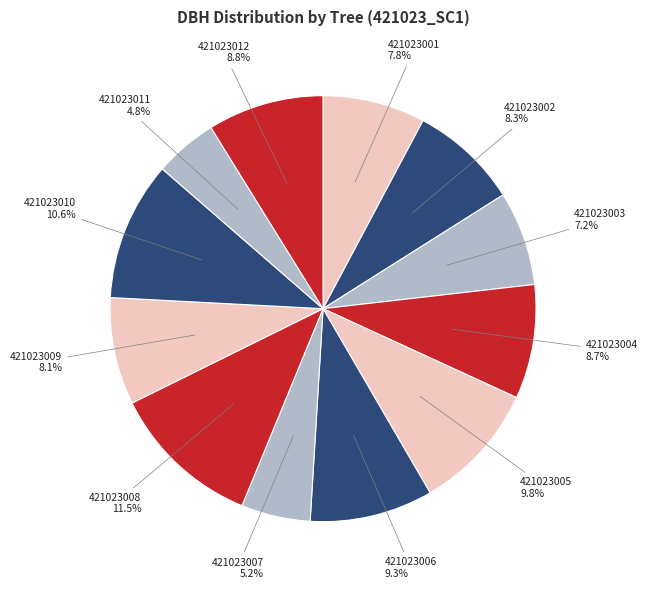

What portion of the pie excludes 421023011?

95.2%